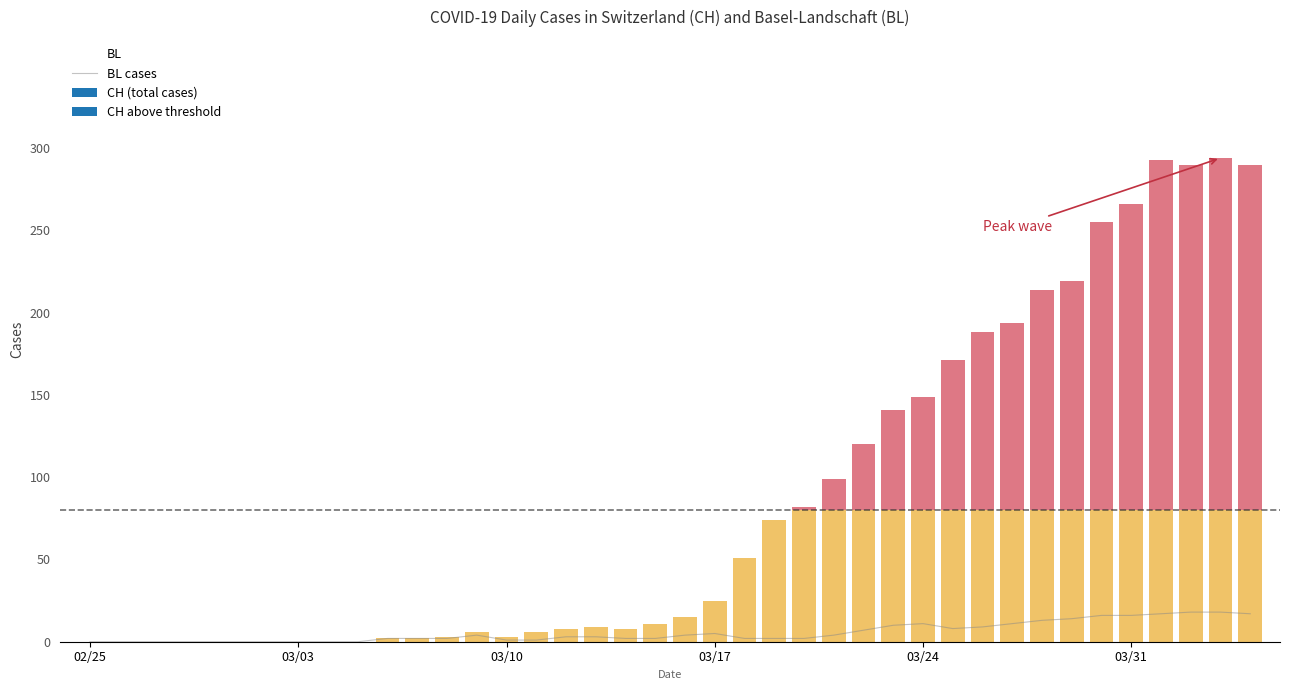

What is the maximum value for BL cases?

18